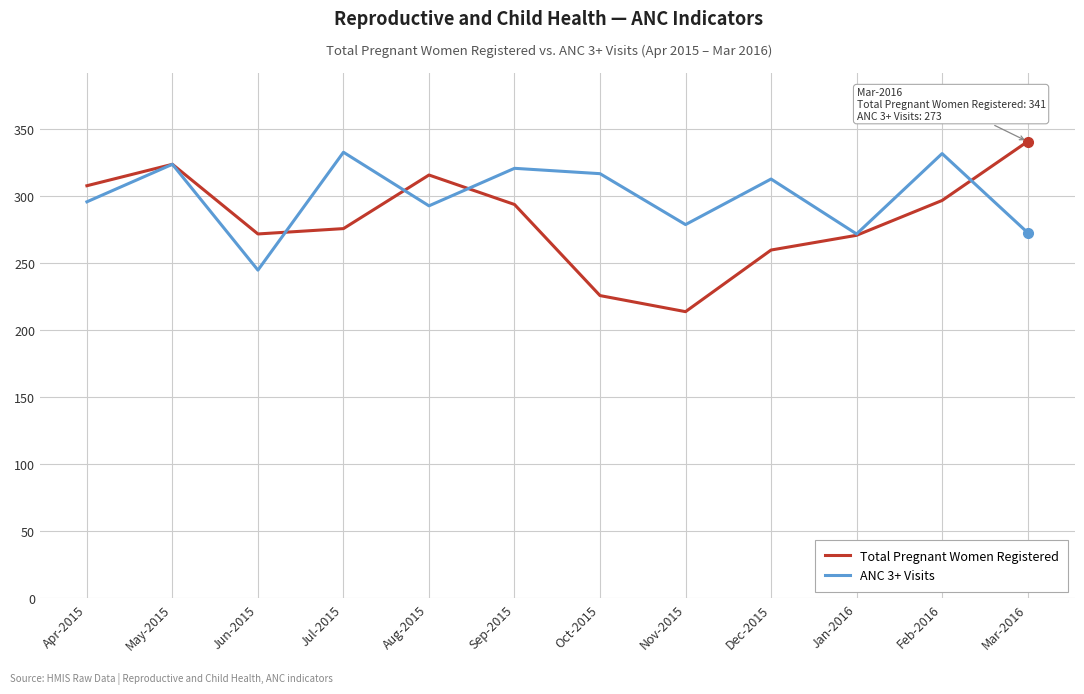

At how many categories does at least one series exceed 257?

12